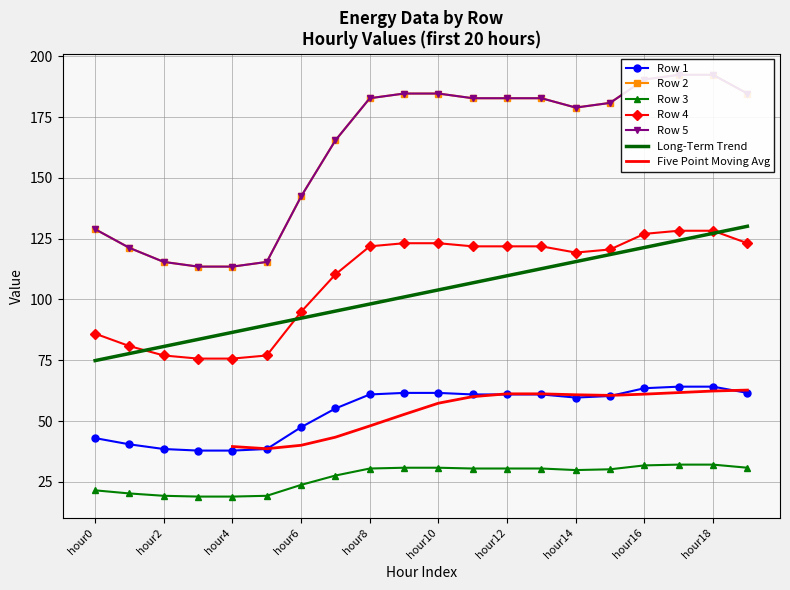

Which category has the lowest value across all series?

hour3